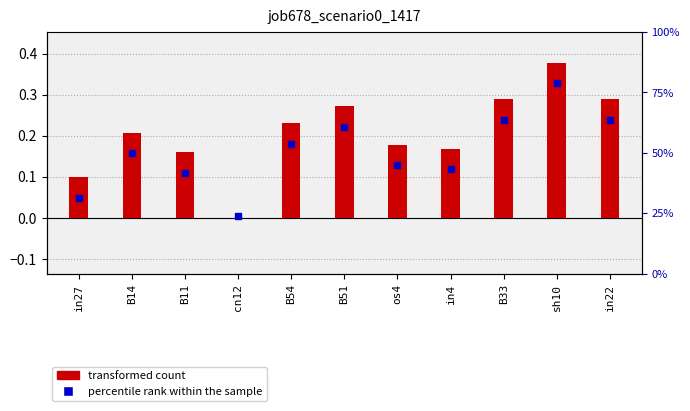

What is the average value?

0.2